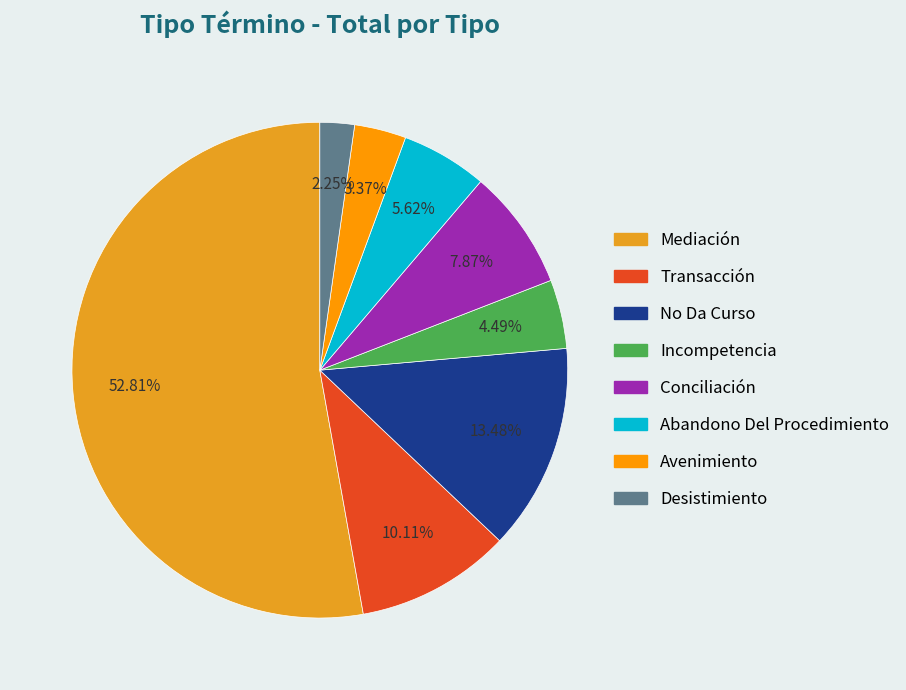

What is the largest slice in the pie chart?

Mediación